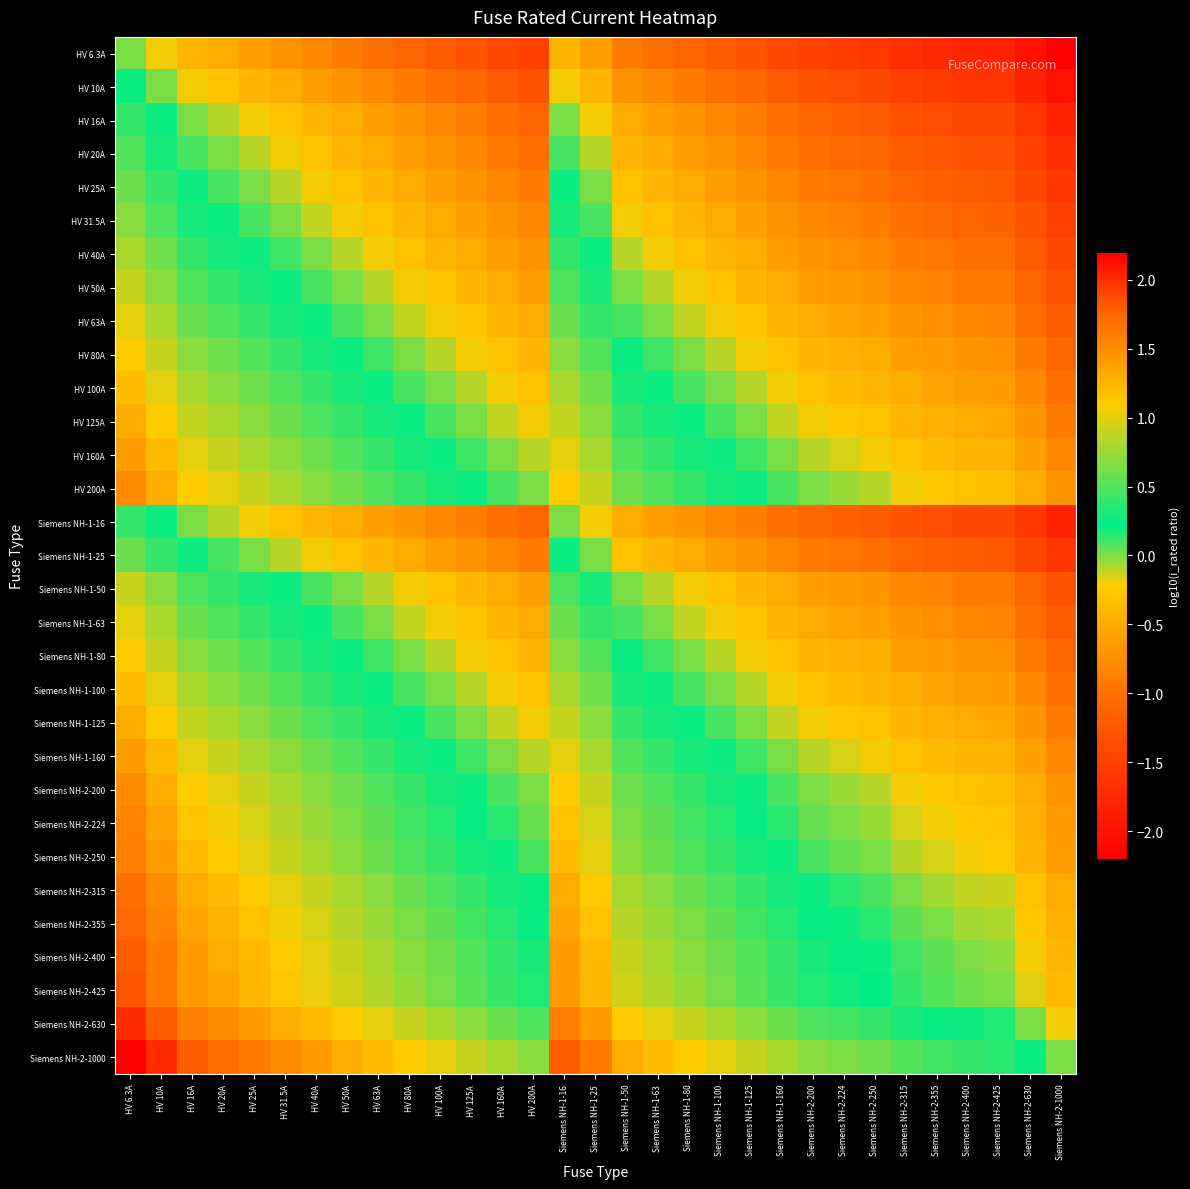

Reading left to right, transcribe all the data shown in this chart.

HV 6.3A: HV 6.3A=0.0	HV 10A=-0.2	HV 16A=-0.4	HV 20A=-0.5	HV 25A=-0.6	HV 31.5A=-0.7	HV 40A=-0.8	HV 50A=-0.9	HV 63A=-1.0	HV 80A=-1.1	HV 100A=-1.2	HV 125A=-1.3	HV 160A=-1.4	HV 200A=-1.5	Siemens NH-1-16=-0.4	Siemens NH-1-25=-0.6	Siemens NH-1-50=-0.9	Siemens NH-1-63=-1.0	Siemens NH-1-80=-1.1	Siemens NH-1-100=-1.2	Siemens NH-1-125=-1.3	Siemens NH-1-160=-1.4	Siemens NH-2-200=-1.5	Siemens NH-2-224=-1.6	Siemens NH-2-250=-1.6	Siemens NH-2-315=-1.7	Siemens NH-2-355=-1.8	Siemens NH-2-400=-1.8	Siemens NH-2-425=-1.8	Siemens NH-2-630=-2.0	Siemens NH-2-1000=-2.2
HV 10A: HV 6.3A=0.2	HV 10A=0.0	HV 16A=-0.2	HV 20A=-0.3	HV 25A=-0.4	HV 31.5A=-0.5	HV 40A=-0.6	HV 50A=-0.7	HV 63A=-0.8	HV 80A=-0.9	HV 100A=-1.0	HV 125A=-1.1	HV 160A=-1.2	HV 200A=-1.3	Siemens NH-1-16=-0.2	Siemens NH-1-25=-0.4	Siemens NH-1-50=-0.7	Siemens NH-1-63=-0.8	Siemens NH-1-80=-0.9	Siemens NH-1-100=-1.0	Siemens NH-1-125=-1.1	Siemens NH-1-160=-1.2	Siemens NH-2-200=-1.3	Siemens NH-2-224=-1.4	Siemens NH-2-250=-1.4	Siemens NH-2-315=-1.5	Siemens NH-2-355=-1.6	Siemens NH-2-400=-1.6	Siemens NH-2-425=-1.6	Siemens NH-2-630=-1.8	Siemens NH-2-1000=-2.0
HV 16A: HV 6.3A=0.4	HV 10A=0.2	HV 16A=0.0	HV 20A=-0.1	HV 25A=-0.2	HV 31.5A=-0.3	HV 40A=-0.4	HV 50A=-0.5	HV 63A=-0.6	HV 80A=-0.7	HV 100A=-0.8	HV 125A=-0.9	HV 160A=-1.0	HV 200A=-1.1	Siemens NH-1-16=0.0	Siemens NH-1-25=-0.2	Siemens NH-1-50=-0.5	Siemens NH-1-63=-0.6	Siemens NH-1-80=-0.7	Siemens NH-1-100=-0.8	Siemens NH-1-125=-0.9	Siemens NH-1-160=-1.0	Siemens NH-2-200=-1.1	Siemens NH-2-224=-1.1	Siemens NH-2-250=-1.2	Siemens NH-2-315=-1.3	Siemens NH-2-355=-1.3	Siemens NH-2-400=-1.4	Siemens NH-2-425=-1.4	Siemens NH-2-630=-1.6	Siemens NH-2-1000=-1.8
HV 20A: HV 6.3A=0.5	HV 10A=0.3	HV 16A=0.1	HV 20A=0.0	HV 25A=-0.1	HV 31.5A=-0.2	HV 40A=-0.3	HV 50A=-0.4	HV 63A=-0.5	HV 80A=-0.6	HV 100A=-0.7	HV 125A=-0.8	HV 160A=-0.9	HV 200A=-1.0	Siemens NH-1-16=0.1	Siemens NH-1-25=-0.1	Siemens NH-1-50=-0.4	Siemens NH-1-63=-0.5	Siemens NH-1-80=-0.6	Siemens NH-1-100=-0.7	Siemens NH-1-125=-0.8	Siemens NH-1-160=-0.9	Siemens NH-2-200=-1.0	Siemens NH-2-224=-1.0	Siemens NH-2-250=-1.1	Siemens NH-2-315=-1.2	Siemens NH-2-355=-1.2	Siemens NH-2-400=-1.3	Siemens NH-2-425=-1.3	Siemens NH-2-630=-1.5	Siemens NH-2-1000=-1.7
HV 25A: HV 6.3A=0.6	HV 10A=0.4	HV 16A=0.2	HV 20A=0.1	HV 25A=0.0	HV 31.5A=-0.1	HV 40A=-0.2	HV 50A=-0.3	HV 63A=-0.4	HV 80A=-0.5	HV 100A=-0.6	HV 125A=-0.7	HV 160A=-0.8	HV 200A=-0.9	Siemens NH-1-16=0.2	Siemens NH-1-25=0.0	Siemens NH-1-50=-0.3	Siemens NH-1-63=-0.4	Siemens NH-1-80=-0.5	Siemens NH-1-100=-0.6	Siemens NH-1-125=-0.7	Siemens NH-1-160=-0.8	Siemens NH-2-200=-0.9	Siemens NH-2-224=-1.0	Siemens NH-2-250=-1.0	Siemens NH-2-315=-1.1	Siemens NH-2-355=-1.2	Siemens NH-2-400=-1.2	Siemens NH-2-425=-1.2	Siemens NH-2-630=-1.4	Siemens NH-2-1000=-1.6
HV 31.5A: HV 6.3A=0.7	HV 10A=0.5	HV 16A=0.3	HV 20A=0.2	HV 25A=0.1	HV 31.5A=0.0	HV 40A=-0.1	HV 50A=-0.2	HV 63A=-0.3	HV 80A=-0.4	HV 100A=-0.5	HV 125A=-0.6	HV 160A=-0.7	HV 200A=-0.8	Siemens NH-1-16=0.3	Siemens NH-1-25=0.1	Siemens NH-1-50=-0.2	Siemens NH-1-63=-0.3	Siemens NH-1-80=-0.4	Siemens NH-1-100=-0.5	Siemens NH-1-125=-0.6	Siemens NH-1-160=-0.7	Siemens NH-2-200=-0.8	Siemens NH-2-224=-0.9	Siemens NH-2-250=-0.9	Siemens NH-2-315=-1.0	Siemens NH-2-355=-1.1	Siemens NH-2-400=-1.1	Siemens NH-2-425=-1.1	Siemens NH-2-630=-1.3	Siemens NH-2-1000=-1.5
HV 40A: HV 6.3A=0.8	HV 10A=0.6	HV 16A=0.4	HV 20A=0.3	HV 25A=0.2	HV 31.5A=0.1	HV 40A=0.0	HV 50A=-0.1	HV 63A=-0.2	HV 80A=-0.3	HV 100A=-0.4	HV 125A=-0.5	HV 160A=-0.6	HV 200A=-0.7	Siemens NH-1-16=0.4	Siemens NH-1-25=0.2	Siemens NH-1-50=-0.1	Siemens NH-1-63=-0.2	Siemens NH-1-80=-0.3	Siemens NH-1-100=-0.4	Siemens NH-1-125=-0.5	Siemens NH-1-160=-0.6	Siemens NH-2-200=-0.7	Siemens NH-2-224=-0.7	Siemens NH-2-250=-0.8	Siemens NH-2-315=-0.9	Siemens NH-2-355=-0.9	Siemens NH-2-400=-1.0	Siemens NH-2-425=-1.0	Siemens NH-2-630=-1.2	Siemens NH-2-1000=-1.4
HV 50A: HV 6.3A=0.9	HV 10A=0.7	HV 16A=0.5	HV 20A=0.4	HV 25A=0.3	HV 31.5A=0.2	HV 40A=0.1	HV 50A=0.0	HV 63A=-0.1	HV 80A=-0.2	HV 100A=-0.3	HV 125A=-0.4	HV 160A=-0.5	HV 200A=-0.6	Siemens NH-1-16=0.5	Siemens NH-1-25=0.3	Siemens NH-1-50=0.0	Siemens NH-1-63=-0.1	Siemens NH-1-80=-0.2	Siemens NH-1-100=-0.3	Siemens NH-1-125=-0.4	Siemens NH-1-160=-0.5	Siemens NH-2-200=-0.6	Siemens NH-2-224=-0.7	Siemens NH-2-250=-0.7	Siemens NH-2-315=-0.8	Siemens NH-2-355=-0.9	Siemens NH-2-400=-0.9	Siemens NH-2-425=-0.9	Siemens NH-2-630=-1.1	Siemens NH-2-1000=-1.3
HV 63A: HV 6.3A=1.0	HV 10A=0.8	HV 16A=0.6	HV 20A=0.5	HV 25A=0.4	HV 31.5A=0.3	HV 40A=0.2	HV 50A=0.1	HV 63A=0.0	HV 80A=-0.1	HV 100A=-0.2	HV 125A=-0.3	HV 160A=-0.4	HV 200A=-0.5	Siemens NH-1-16=0.6	Siemens NH-1-25=0.4	Siemens NH-1-50=0.1	Siemens NH-1-63=0.0	Siemens NH-1-80=-0.1	Siemens NH-1-100=-0.2	Siemens NH-1-125=-0.3	Siemens NH-1-160=-0.4	Siemens NH-2-200=-0.5	Siemens NH-2-224=-0.6	Siemens NH-2-250=-0.6	Siemens NH-2-315=-0.7	Siemens NH-2-355=-0.8	Siemens NH-2-400=-0.8	Siemens NH-2-425=-0.8	Siemens NH-2-630=-1.0	Siemens NH-2-1000=-1.2
HV 80A: HV 6.3A=1.1	HV 10A=0.9	HV 16A=0.7	HV 20A=0.6	HV 25A=0.5	HV 31.5A=0.4	HV 40A=0.3	HV 50A=0.2	HV 63A=0.1	HV 80A=0.0	HV 100A=-0.1	HV 125A=-0.2	HV 160A=-0.3	HV 200A=-0.4	Siemens NH-1-16=0.7	Siemens NH-1-25=0.5	Siemens NH-1-50=0.2	Siemens NH-1-63=0.1	Siemens NH-1-80=0.0	Siemens NH-1-100=-0.1	Siemens NH-1-125=-0.2	Siemens NH-1-160=-0.3	Siemens NH-2-200=-0.4	Siemens NH-2-224=-0.4	Siemens NH-2-250=-0.5	Siemens NH-2-315=-0.6	Siemens NH-2-355=-0.6	Siemens NH-2-400=-0.7	Siemens NH-2-425=-0.7	Siemens NH-2-630=-0.9	Siemens NH-2-1000=-1.1
HV 100A: HV 6.3A=1.2	HV 10A=1.0	HV 16A=0.8	HV 20A=0.7	HV 25A=0.6	HV 31.5A=0.5	HV 40A=0.4	HV 50A=0.3	HV 63A=0.2	HV 80A=0.1	HV 100A=0.0	HV 125A=-0.1	HV 160A=-0.2	HV 200A=-0.3	Siemens NH-1-16=0.8	Siemens NH-1-25=0.6	Siemens NH-1-50=0.3	Siemens NH-1-63=0.2	Siemens NH-1-80=0.1	Siemens NH-1-100=0.0	Siemens NH-1-125=-0.1	Siemens NH-1-160=-0.2	Siemens NH-2-200=-0.3	Siemens NH-2-224=-0.4	Siemens NH-2-250=-0.4	Siemens NH-2-315=-0.5	Siemens NH-2-355=-0.6	Siemens NH-2-400=-0.6	Siemens NH-2-425=-0.6	Siemens NH-2-630=-0.8	Siemens NH-2-1000=-1.0
HV 125A: HV 6.3A=1.3	HV 10A=1.1	HV 16A=0.9	HV 20A=0.8	HV 25A=0.7	HV 31.5A=0.6	HV 40A=0.5	HV 50A=0.4	HV 63A=0.3	HV 80A=0.2	HV 100A=0.1	HV 125A=0.0	HV 160A=-0.1	HV 200A=-0.2	Siemens NH-1-16=0.9	Siemens NH-1-25=0.7	Siemens NH-1-50=0.4	Siemens NH-1-63=0.3	Siemens NH-1-80=0.2	Siemens NH-1-100=0.1	Siemens NH-1-125=0.0	Siemens NH-1-160=-0.1	Siemens NH-2-200=-0.2	Siemens NH-2-224=-0.3	Siemens NH-2-250=-0.3	Siemens NH-2-315=-0.4	Siemens NH-2-355=-0.5	Siemens NH-2-400=-0.5	Siemens NH-2-425=-0.5	Siemens NH-2-630=-0.7	Siemens NH-2-1000=-0.9
HV 160A: HV 6.3A=1.4	HV 10A=1.2	HV 16A=1.0	HV 20A=0.9	HV 25A=0.8	HV 31.5A=0.7	HV 40A=0.6	HV 50A=0.5	HV 63A=0.4	HV 80A=0.3	HV 100A=0.2	HV 125A=0.1	HV 160A=0.0	HV 200A=-0.1	Siemens NH-1-16=1.0	Siemens NH-1-25=0.8	Siemens NH-1-50=0.5	Siemens NH-1-63=0.4	Siemens NH-1-80=0.3	Siemens NH-1-100=0.2	Siemens NH-1-125=0.1	Siemens NH-1-160=0.0	Siemens NH-2-200=-0.1	Siemens NH-2-224=-0.1	Siemens NH-2-250=-0.2	Siemens NH-2-315=-0.3	Siemens NH-2-355=-0.3	Siemens NH-2-400=-0.4	Siemens NH-2-425=-0.4	Siemens NH-2-630=-0.6	Siemens NH-2-1000=-0.8
HV 200A: HV 6.3A=1.5	HV 10A=1.3	HV 16A=1.1	HV 20A=1.0	HV 25A=0.9	HV 31.5A=0.8	HV 40A=0.7	HV 50A=0.6	HV 63A=0.5	HV 80A=0.4	HV 100A=0.3	HV 125A=0.2	HV 160A=0.1	HV 200A=0.0	Siemens NH-1-16=1.1	Siemens NH-1-25=0.9	Siemens NH-1-50=0.6	Siemens NH-1-63=0.5	Siemens NH-1-80=0.4	Siemens NH-1-100=0.3	Siemens NH-1-125=0.2	Siemens NH-1-160=0.1	Siemens NH-2-200=0.0	Siemens NH-2-224=-0.0	Siemens NH-2-250=-0.1	Siemens NH-2-315=-0.2	Siemens NH-2-355=-0.2	Siemens NH-2-400=-0.3	Siemens NH-2-425=-0.3	Siemens NH-2-630=-0.5	Siemens NH-2-1000=-0.7
Siemens NH-1-16: HV 6.3A=0.4	HV 10A=0.2	HV 16A=0.0	HV 20A=-0.1	HV 25A=-0.2	HV 31.5A=-0.3	HV 40A=-0.4	HV 50A=-0.5	HV 63A=-0.6	HV 80A=-0.7	HV 100A=-0.8	HV 125A=-0.9	HV 160A=-1.0	HV 200A=-1.1	Siemens NH-1-16=0.0	Siemens NH-1-25=-0.2	Siemens NH-1-50=-0.5	Siemens NH-1-63=-0.6	Siemens NH-1-80=-0.7	Siemens NH-1-100=-0.8	Siemens NH-1-125=-0.9	Siemens NH-1-160=-1.0	Siemens NH-2-200=-1.1	Siemens NH-2-224=-1.1	Siemens NH-2-250=-1.2	Siemens NH-2-315=-1.3	Siemens NH-2-355=-1.3	Siemens NH-2-400=-1.4	Siemens NH-2-425=-1.4	Siemens NH-2-630=-1.6	Siemens NH-2-1000=-1.8
Siemens NH-1-25: HV 6.3A=0.6	HV 10A=0.4	HV 16A=0.2	HV 20A=0.1	HV 25A=0.0	HV 31.5A=-0.1	HV 40A=-0.2	HV 50A=-0.3	HV 63A=-0.4	HV 80A=-0.5	HV 100A=-0.6	HV 125A=-0.7	HV 160A=-0.8	HV 200A=-0.9	Siemens NH-1-16=0.2	Siemens NH-1-25=0.0	Siemens NH-1-50=-0.3	Siemens NH-1-63=-0.4	Siemens NH-1-80=-0.5	Siemens NH-1-100=-0.6	Siemens NH-1-125=-0.7	Siemens NH-1-160=-0.8	Siemens NH-2-200=-0.9	Siemens NH-2-224=-1.0	Siemens NH-2-250=-1.0	Siemens NH-2-315=-1.1	Siemens NH-2-355=-1.2	Siemens NH-2-400=-1.2	Siemens NH-2-425=-1.2	Siemens NH-2-630=-1.4	Siemens NH-2-1000=-1.6
Siemens NH-1-50: HV 6.3A=0.9	HV 10A=0.7	HV 16A=0.5	HV 20A=0.4	HV 25A=0.3	HV 31.5A=0.2	HV 40A=0.1	HV 50A=0.0	HV 63A=-0.1	HV 80A=-0.2	HV 100A=-0.3	HV 125A=-0.4	HV 160A=-0.5	HV 200A=-0.6	Siemens NH-1-16=0.5	Siemens NH-1-25=0.3	Siemens NH-1-50=0.0	Siemens NH-1-63=-0.1	Siemens NH-1-80=-0.2	Siemens NH-1-100=-0.3	Siemens NH-1-125=-0.4	Siemens NH-1-160=-0.5	Siemens NH-2-200=-0.6	Siemens NH-2-224=-0.7	Siemens NH-2-250=-0.7	Siemens NH-2-315=-0.8	Siemens NH-2-355=-0.9	Siemens NH-2-400=-0.9	Siemens NH-2-425=-0.9	Siemens NH-2-630=-1.1	Siemens NH-2-1000=-1.3
Siemens NH-1-63: HV 6.3A=1.0	HV 10A=0.8	HV 16A=0.6	HV 20A=0.5	HV 25A=0.4	HV 31.5A=0.3	HV 40A=0.2	HV 50A=0.1	HV 63A=0.0	HV 80A=-0.1	HV 100A=-0.2	HV 125A=-0.3	HV 160A=-0.4	HV 200A=-0.5	Siemens NH-1-16=0.6	Siemens NH-1-25=0.4	Siemens NH-1-50=0.1	Siemens NH-1-63=0.0	Siemens NH-1-80=-0.1	Siemens NH-1-100=-0.2	Siemens NH-1-125=-0.3	Siemens NH-1-160=-0.4	Siemens NH-2-200=-0.5	Siemens NH-2-224=-0.6	Siemens NH-2-250=-0.6	Siemens NH-2-315=-0.7	Siemens NH-2-355=-0.8	Siemens NH-2-400=-0.8	Siemens NH-2-425=-0.8	Siemens NH-2-630=-1.0	Siemens NH-2-1000=-1.2
Siemens NH-1-80: HV 6.3A=1.1	HV 10A=0.9	HV 16A=0.7	HV 20A=0.6	HV 25A=0.5	HV 31.5A=0.4	HV 40A=0.3	HV 50A=0.2	HV 63A=0.1	HV 80A=0.0	HV 100A=-0.1	HV 125A=-0.2	HV 160A=-0.3	HV 200A=-0.4	Siemens NH-1-16=0.7	Siemens NH-1-25=0.5	Siemens NH-1-50=0.2	Siemens NH-1-63=0.1	Siemens NH-1-80=0.0	Siemens NH-1-100=-0.1	Siemens NH-1-125=-0.2	Siemens NH-1-160=-0.3	Siemens NH-2-200=-0.4	Siemens NH-2-224=-0.4	Siemens NH-2-250=-0.5	Siemens NH-2-315=-0.6	Siemens NH-2-355=-0.6	Siemens NH-2-400=-0.7	Siemens NH-2-425=-0.7	Siemens NH-2-630=-0.9	Siemens NH-2-1000=-1.1
Siemens NH-1-100: HV 6.3A=1.2	HV 10A=1.0	HV 16A=0.8	HV 20A=0.7	HV 25A=0.6	HV 31.5A=0.5	HV 40A=0.4	HV 50A=0.3	HV 63A=0.2	HV 80A=0.1	HV 100A=0.0	HV 125A=-0.1	HV 160A=-0.2	HV 200A=-0.3	Siemens NH-1-16=0.8	Siemens NH-1-25=0.6	Siemens NH-1-50=0.3	Siemens NH-1-63=0.2	Siemens NH-1-80=0.1	Siemens NH-1-100=0.0	Siemens NH-1-125=-0.1	Siemens NH-1-160=-0.2	Siemens NH-2-200=-0.3	Siemens NH-2-224=-0.4	Siemens NH-2-250=-0.4	Siemens NH-2-315=-0.5	Siemens NH-2-355=-0.6	Siemens NH-2-400=-0.6	Siemens NH-2-425=-0.6	Siemens NH-2-630=-0.8	Siemens NH-2-1000=-1.0
Siemens NH-1-125: HV 6.3A=1.3	HV 10A=1.1	HV 16A=0.9	HV 20A=0.8	HV 25A=0.7	HV 31.5A=0.6	HV 40A=0.5	HV 50A=0.4	HV 63A=0.3	HV 80A=0.2	HV 100A=0.1	HV 125A=0.0	HV 160A=-0.1	HV 200A=-0.2	Siemens NH-1-16=0.9	Siemens NH-1-25=0.7	Siemens NH-1-50=0.4	Siemens NH-1-63=0.3	Siemens NH-1-80=0.2	Siemens NH-1-100=0.1	Siemens NH-1-125=0.0	Siemens NH-1-160=-0.1	Siemens NH-2-200=-0.2	Siemens NH-2-224=-0.3	Siemens NH-2-250=-0.3	Siemens NH-2-315=-0.4	Siemens NH-2-355=-0.5	Siemens NH-2-400=-0.5	Siemens NH-2-425=-0.5	Siemens NH-2-630=-0.7	Siemens NH-2-1000=-0.9
Siemens NH-1-160: HV 6.3A=1.4	HV 10A=1.2	HV 16A=1.0	HV 20A=0.9	HV 25A=0.8	HV 31.5A=0.7	HV 40A=0.6	HV 50A=0.5	HV 63A=0.4	HV 80A=0.3	HV 100A=0.2	HV 125A=0.1	HV 160A=0.0	HV 200A=-0.1	Siemens NH-1-16=1.0	Siemens NH-1-25=0.8	Siemens NH-1-50=0.5	Siemens NH-1-63=0.4	Siemens NH-1-80=0.3	Siemens NH-1-100=0.2	Siemens NH-1-125=0.1	Siemens NH-1-160=0.0	Siemens NH-2-200=-0.1	Siemens NH-2-224=-0.1	Siemens NH-2-250=-0.2	Siemens NH-2-315=-0.3	Siemens NH-2-355=-0.3	Siemens NH-2-400=-0.4	Siemens NH-2-425=-0.4	Siemens NH-2-630=-0.6	Siemens NH-2-1000=-0.8
Siemens NH-2-200: HV 6.3A=1.5	HV 10A=1.3	HV 16A=1.1	HV 20A=1.0	HV 25A=0.9	HV 31.5A=0.8	HV 40A=0.7	HV 50A=0.6	HV 63A=0.5	HV 80A=0.4	HV 100A=0.3	HV 125A=0.2	HV 160A=0.1	HV 200A=0.0	Siemens NH-1-16=1.1	Siemens NH-1-25=0.9	Siemens NH-1-50=0.6	Siemens NH-1-63=0.5	Siemens NH-1-80=0.4	Siemens NH-1-100=0.3	Siemens NH-1-125=0.2	Siemens NH-1-160=0.1	Siemens NH-2-200=0.0	Siemens NH-2-224=-0.0	Siemens NH-2-250=-0.1	Siemens NH-2-315=-0.2	Siemens NH-2-355=-0.2	Siemens NH-2-400=-0.3	Siemens NH-2-425=-0.3	Siemens NH-2-630=-0.5	Siemens NH-2-1000=-0.7
Siemens NH-2-224: HV 6.3A=1.6	HV 10A=1.4	HV 16A=1.1	HV 20A=1.0	HV 25A=1.0	HV 31.5A=0.9	HV 40A=0.7	HV 50A=0.7	HV 63A=0.6	HV 80A=0.4	HV 100A=0.4	HV 125A=0.3	HV 160A=0.1	HV 200A=0.0	Siemens NH-1-16=1.1	Siemens NH-1-25=1.0	Siemens NH-1-50=0.7	Siemens NH-1-63=0.6	Siemens NH-1-80=0.4	Siemens NH-1-100=0.4	Siemens NH-1-125=0.3	Siemens NH-1-160=0.1	Siemens NH-2-200=0.0	Siemens NH-2-224=0.0	Siemens NH-2-250=-0.0	Siemens NH-2-315=-0.1	Siemens NH-2-355=-0.2	Siemens NH-2-400=-0.3	Siemens NH-2-425=-0.3	Siemens NH-2-630=-0.4	Siemens NH-2-1000=-0.6
Siemens NH-2-250: HV 6.3A=1.6	HV 10A=1.4	HV 16A=1.2	HV 20A=1.1	HV 25A=1.0	HV 31.5A=0.9	HV 40A=0.8	HV 50A=0.7	HV 63A=0.6	HV 80A=0.5	HV 100A=0.4	HV 125A=0.3	HV 160A=0.2	HV 200A=0.1	Siemens NH-1-16=1.2	Siemens NH-1-25=1.0	Siemens NH-1-50=0.7	Siemens NH-1-63=0.6	Siemens NH-1-80=0.5	Siemens NH-1-100=0.4	Siemens NH-1-125=0.3	Siemens NH-1-160=0.2	Siemens NH-2-200=0.1	Siemens NH-2-224=0.0	Siemens NH-2-250=0.0	Siemens NH-2-315=-0.1	Siemens NH-2-355=-0.2	Siemens NH-2-400=-0.2	Siemens NH-2-425=-0.2	Siemens NH-2-630=-0.4	Siemens NH-2-1000=-0.6
Siemens NH-2-315: HV 6.3A=1.7	HV 10A=1.5	HV 16A=1.3	HV 20A=1.2	HV 25A=1.1	HV 31.5A=1.0	HV 40A=0.9	HV 50A=0.8	HV 63A=0.7	HV 80A=0.6	HV 100A=0.5	HV 125A=0.4	HV 160A=0.3	HV 200A=0.2	Siemens NH-1-16=1.3	Siemens NH-1-25=1.1	Siemens NH-1-50=0.8	Siemens NH-1-63=0.7	Siemens NH-1-80=0.6	Siemens NH-1-100=0.5	Siemens NH-1-125=0.4	Siemens NH-1-160=0.3	Siemens NH-2-200=0.2	Siemens NH-2-224=0.1	Siemens NH-2-250=0.1	Siemens NH-2-315=0.0	Siemens NH-2-355=-0.1	Siemens NH-2-400=-0.1	Siemens NH-2-425=-0.1	Siemens NH-2-630=-0.3	Siemens NH-2-1000=-0.5
Siemens NH-2-355: HV 6.3A=1.8	HV 10A=1.6	HV 16A=1.3	HV 20A=1.2	HV 25A=1.2	HV 31.5A=1.1	HV 40A=0.9	HV 50A=0.9	HV 63A=0.8	HV 80A=0.6	HV 100A=0.6	HV 125A=0.5	HV 160A=0.3	HV 200A=0.2	Siemens NH-1-16=1.3	Siemens NH-1-25=1.2	Siemens NH-1-50=0.9	Siemens NH-1-63=0.8	Siemens NH-1-80=0.6	Siemens NH-1-100=0.6	Siemens NH-1-125=0.5	Siemens NH-1-160=0.3	Siemens NH-2-200=0.2	Siemens NH-2-224=0.2	Siemens NH-2-250=0.2	Siemens NH-2-315=0.1	Siemens NH-2-355=0.0	Siemens NH-2-400=-0.1	Siemens NH-2-425=-0.1	Siemens NH-2-630=-0.2	Siemens NH-2-1000=-0.4
Siemens NH-2-400: HV 6.3A=1.8	HV 10A=1.6	HV 16A=1.4	HV 20A=1.3	HV 25A=1.2	HV 31.5A=1.1	HV 40A=1.0	HV 50A=0.9	HV 63A=0.8	HV 80A=0.7	HV 100A=0.6	HV 125A=0.5	HV 160A=0.4	HV 200A=0.3	Siemens NH-1-16=1.4	Siemens NH-1-25=1.2	Siemens NH-1-50=0.9	Siemens NH-1-63=0.8	Siemens NH-1-80=0.7	Siemens NH-1-100=0.6	Siemens NH-1-125=0.5	Siemens NH-1-160=0.4	Siemens NH-2-200=0.3	Siemens NH-2-224=0.3	Siemens NH-2-250=0.2	Siemens NH-2-315=0.1	Siemens NH-2-355=0.1	Siemens NH-2-400=0.0	Siemens NH-2-425=-0.0	Siemens NH-2-630=-0.2	Siemens NH-2-1000=-0.4
Siemens NH-2-425: HV 6.3A=1.8	HV 10A=1.6	HV 16A=1.4	HV 20A=1.3	HV 25A=1.2	HV 31.5A=1.1	HV 40A=1.0	HV 50A=0.9	HV 63A=0.8	HV 80A=0.7	HV 100A=0.6	HV 125A=0.5	HV 160A=0.4	HV 200A=0.3	Siemens NH-1-16=1.4	Siemens NH-1-25=1.2	Siemens NH-1-50=0.9	Siemens NH-1-63=0.8	Siemens NH-1-80=0.7	Siemens NH-1-100=0.6	Siemens NH-1-125=0.5	Siemens NH-1-160=0.4	Siemens NH-2-200=0.3	Siemens NH-2-224=0.3	Siemens NH-2-250=0.2	Siemens NH-2-315=0.1	Siemens NH-2-355=0.1	Siemens NH-2-400=0.0	Siemens NH-2-425=0.0	Siemens NH-2-630=-0.2	Siemens NH-2-1000=-0.4
Siemens NH-2-630: HV 6.3A=2.0	HV 10A=1.8	HV 16A=1.6	HV 20A=1.5	HV 25A=1.4	HV 31.5A=1.3	HV 40A=1.2	HV 50A=1.1	HV 63A=1.0	HV 80A=0.9	HV 100A=0.8	HV 125A=0.7	HV 160A=0.6	HV 200A=0.5	Siemens NH-1-16=1.6	Siemens NH-1-25=1.4	Siemens NH-1-50=1.1	Siemens NH-1-63=1.0	Siemens NH-1-80=0.9	Siemens NH-1-100=0.8	Siemens NH-1-125=0.7	Siemens NH-1-160=0.6	Siemens NH-2-200=0.5	Siemens NH-2-224=0.4	Siemens NH-2-250=0.4	Siemens NH-2-315=0.3	Siemens NH-2-355=0.2	Siemens NH-2-400=0.2	Siemens NH-2-425=0.2	Siemens NH-2-630=0.0	Siemens NH-2-1000=-0.2
Siemens NH-2-1000: HV 6.3A=2.2	HV 10A=2.0	HV 16A=1.8	HV 20A=1.7	HV 25A=1.6	HV 31.5A=1.5	HV 40A=1.4	HV 50A=1.3	HV 63A=1.2	HV 80A=1.1	HV 100A=1.0	HV 125A=0.9	HV 160A=0.8	HV 200A=0.7	Siemens NH-1-16=1.8	Siemens NH-1-25=1.6	Siemens NH-1-50=1.3	Siemens NH-1-63=1.2	Siemens NH-1-80=1.1	Siemens NH-1-100=1.0	Siemens NH-1-125=0.9	Siemens NH-1-160=0.8	Siemens NH-2-200=0.7	Siemens NH-2-224=0.6	Siemens NH-2-250=0.6	Siemens NH-2-315=0.5	Siemens NH-2-355=0.4	Siemens NH-2-400=0.4	Siemens NH-2-425=0.4	Siemens NH-2-630=0.2	Siemens NH-2-1000=0.0